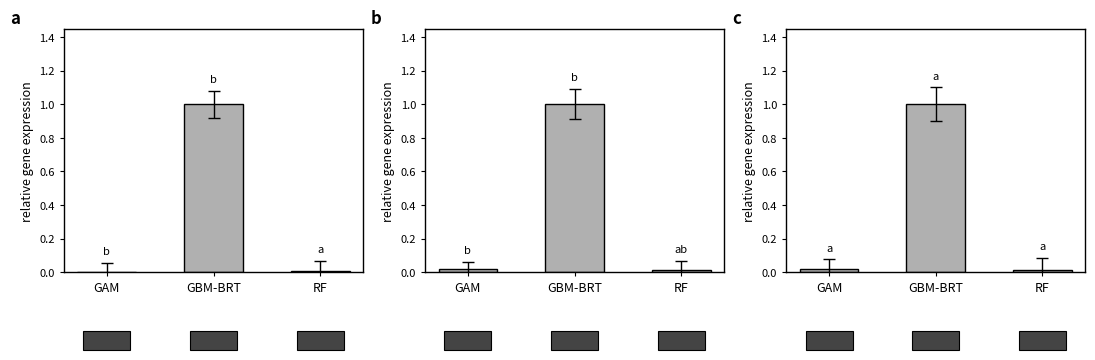

What is the maximum value shown in the chart?

1.0